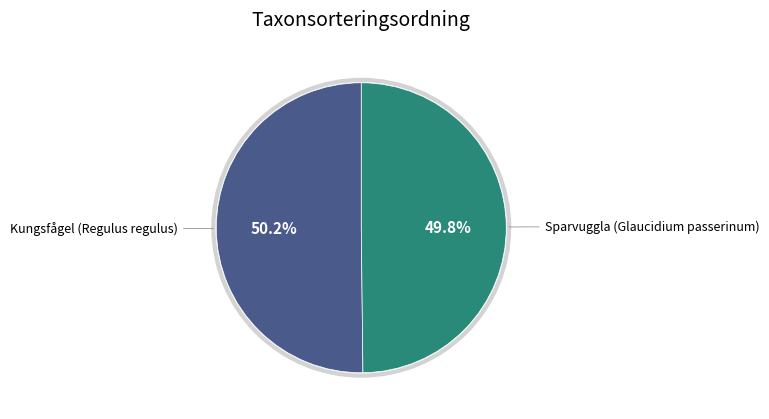

Does any single category account for the majority?

Yes